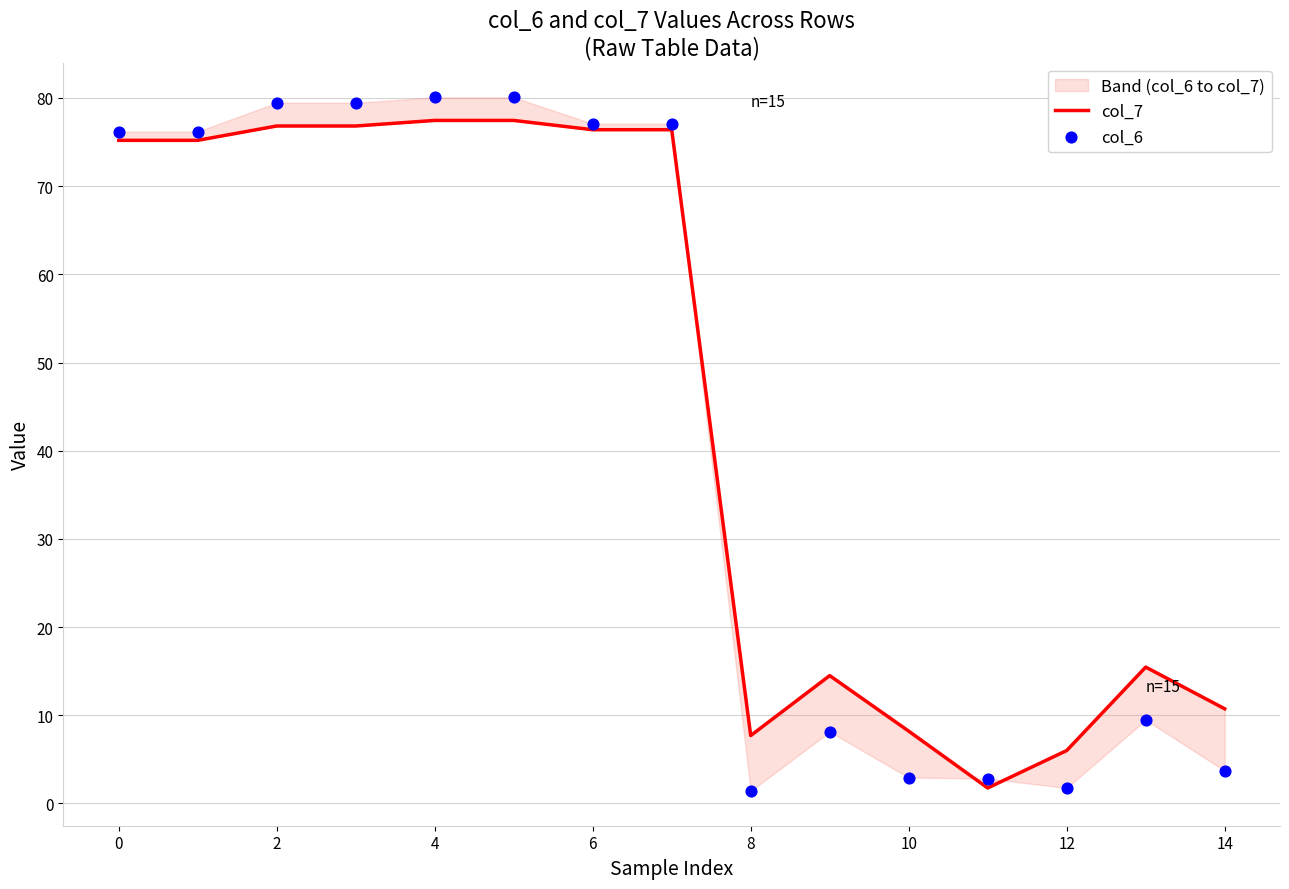

Which series has the widest spread of Y values?

col_6